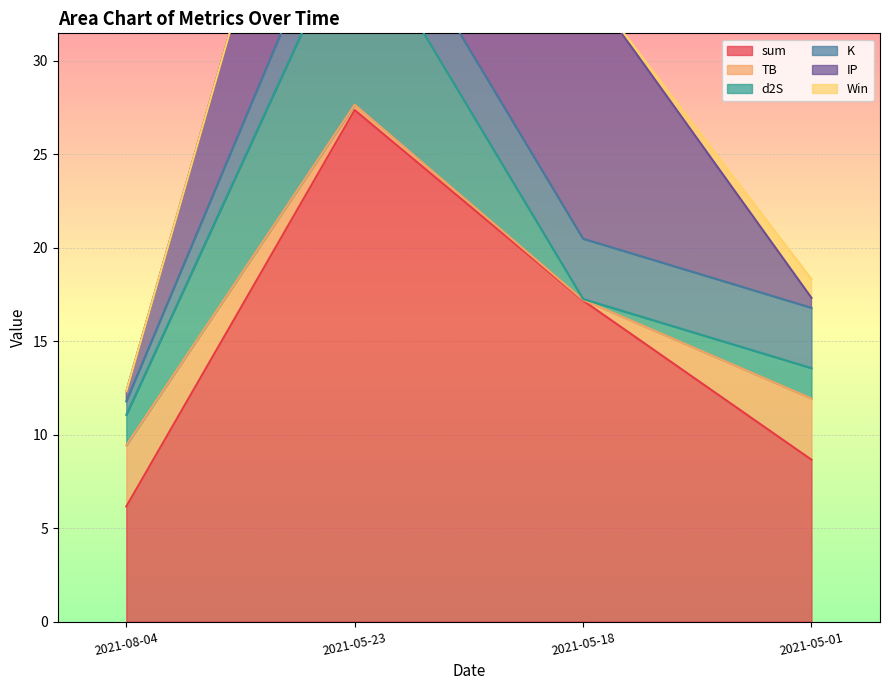

What position from the left is 2021-05-18?

3